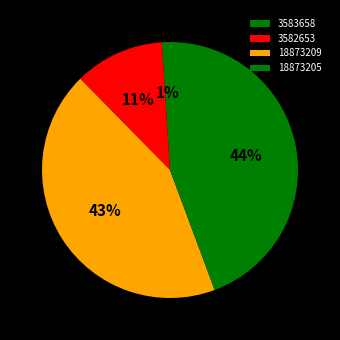

True or false: 3583658 accounts for 11% of the total.

False